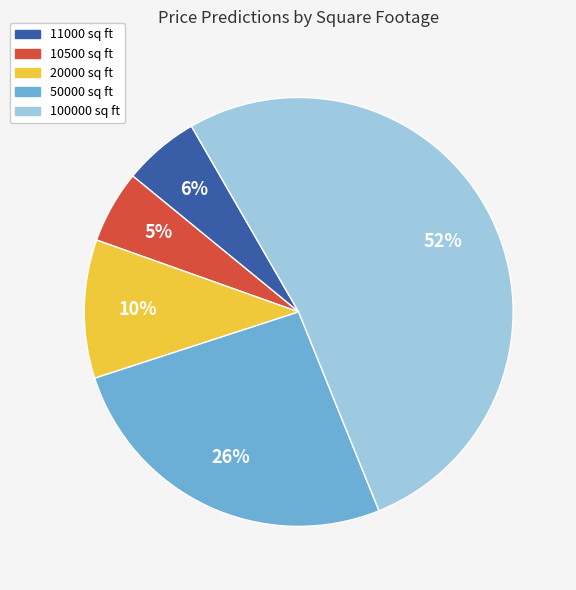

Which has a higher value, 100000 sq ft or 20000 sq ft?

100000 sq ft